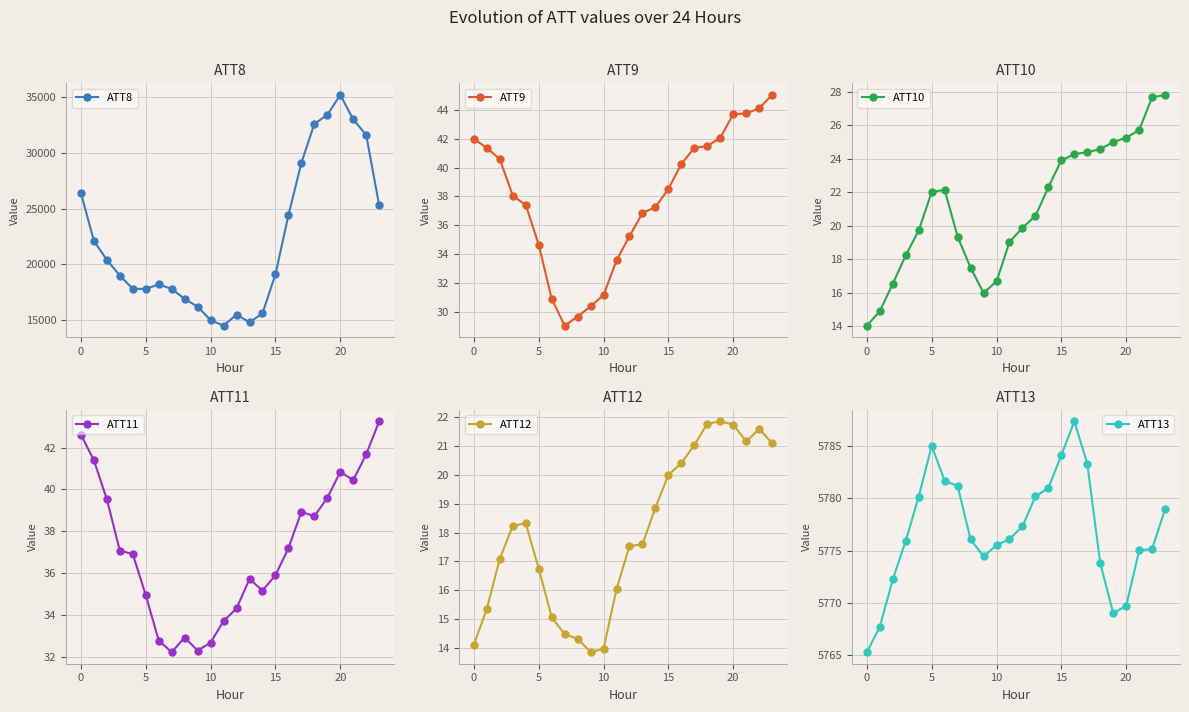

Which category has the lowest value in the ATT12 series?

9